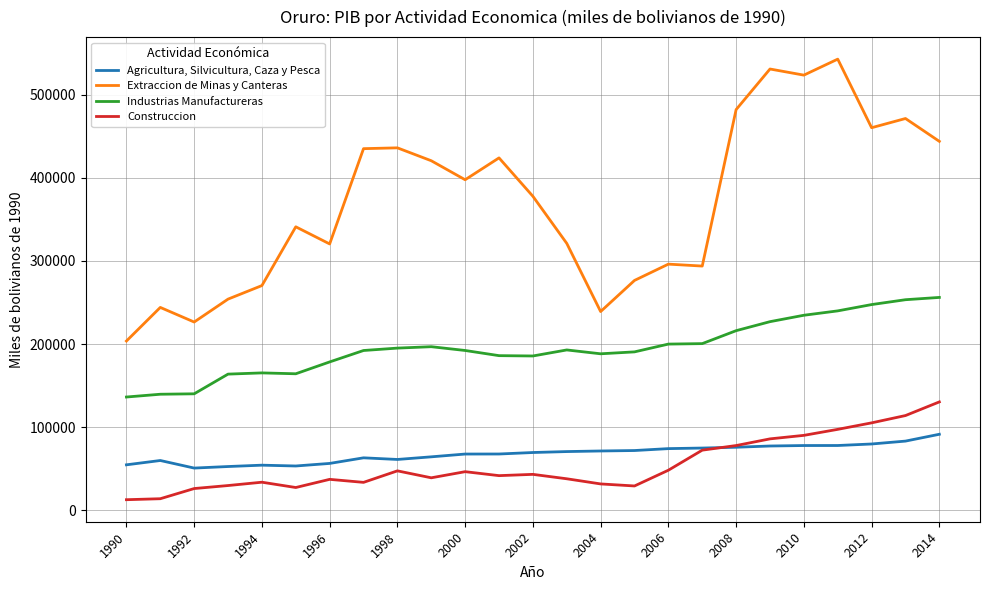

Rank the series by their maximum value, from highest to lowest.

Extraccion de Minas y Canteras, Industrias Manufactureras, Construccion, Agricultura, Silvicultura, Caza y Pesca